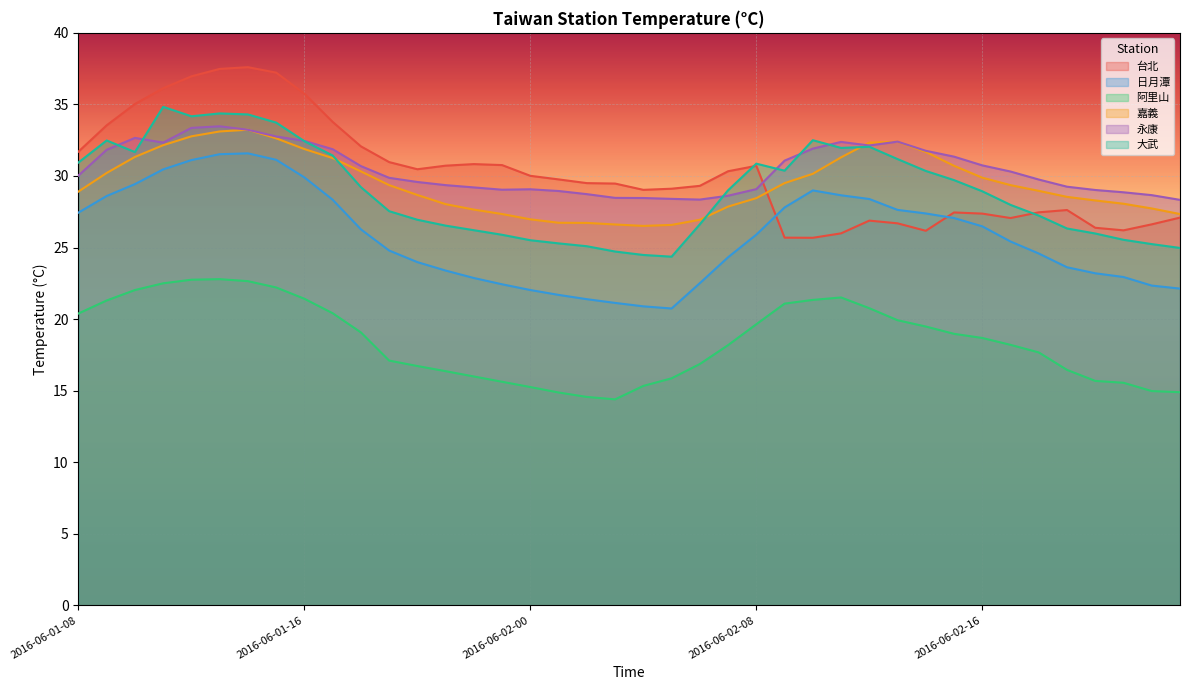

How many lines are shown in the chart?

6